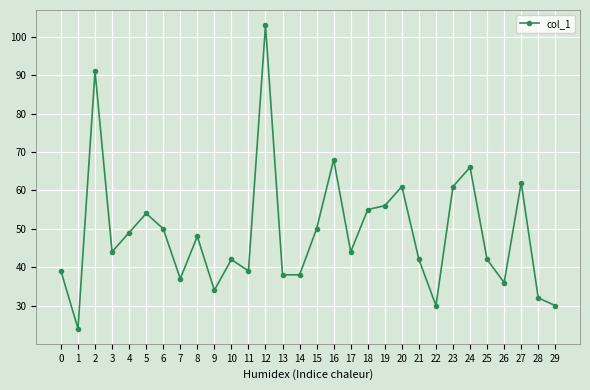

At which category does the chart reach its minimum across all series?

1